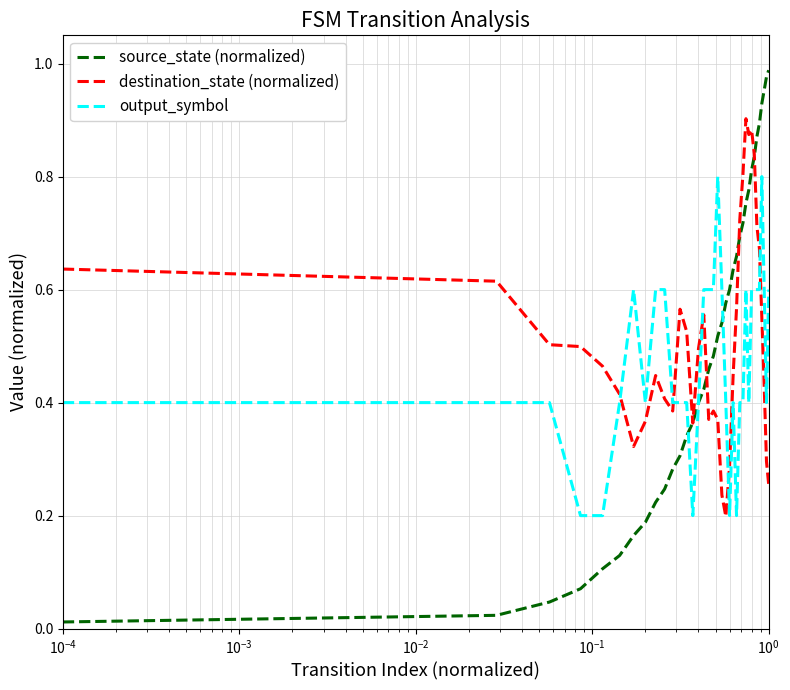

Which series has the largest range (max minus min)?

source_state (normalized)